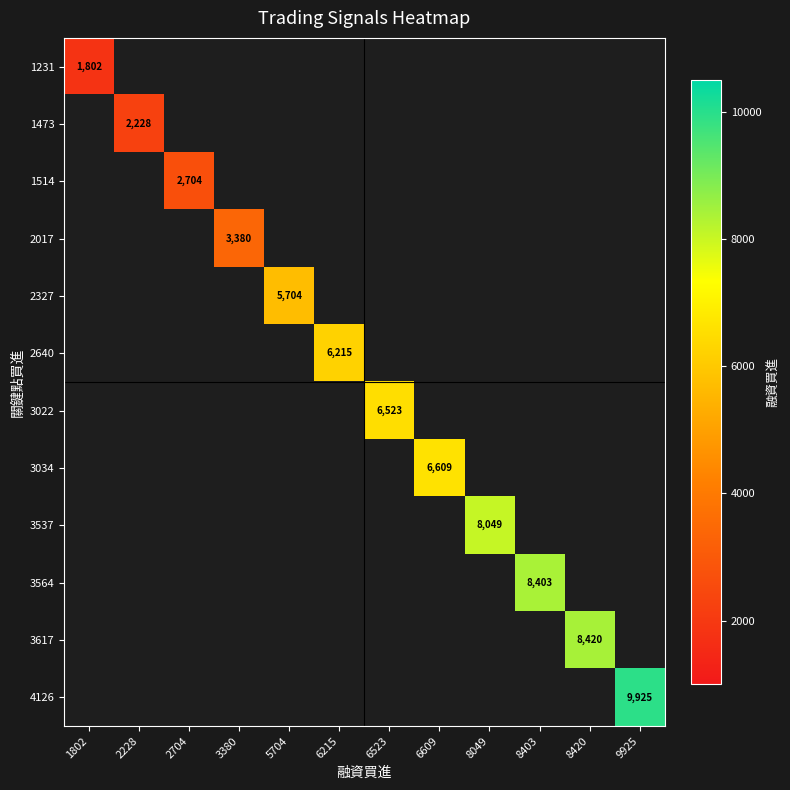

At how many categories does at least one series exceed 7247?

4